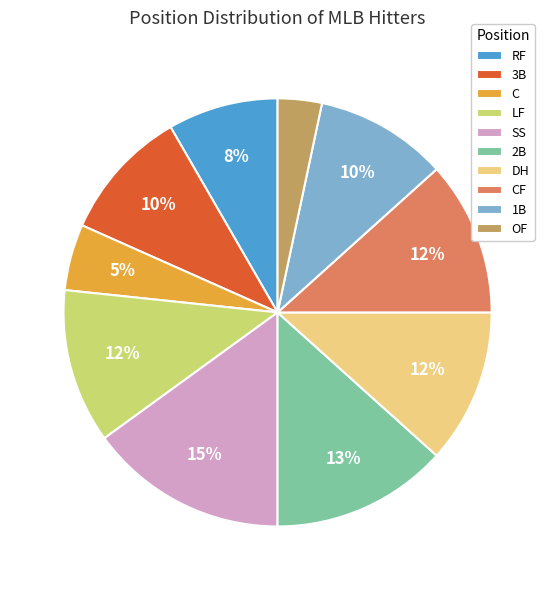

Combined, do SS and C account for over 50%?

No